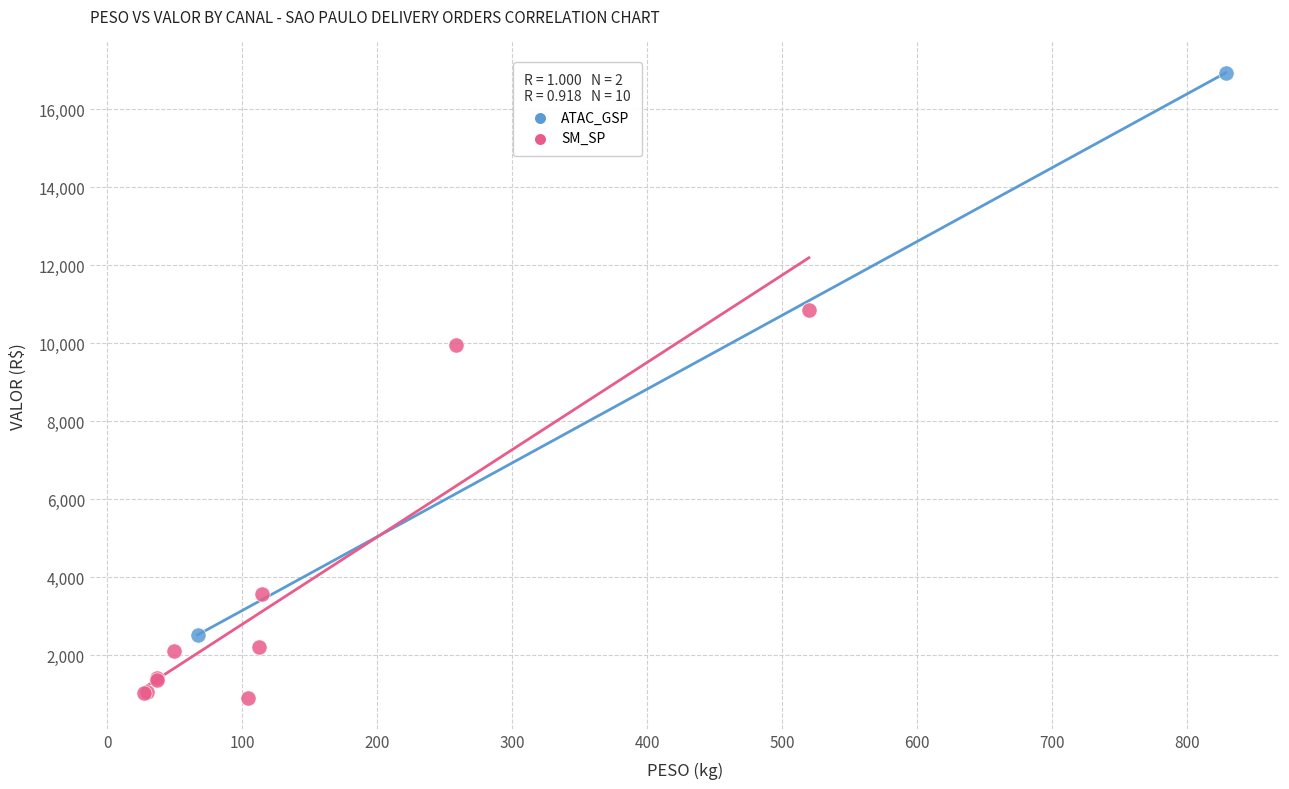

What are all the series names shown in the legend?

ATAC_GSP, SM_SP